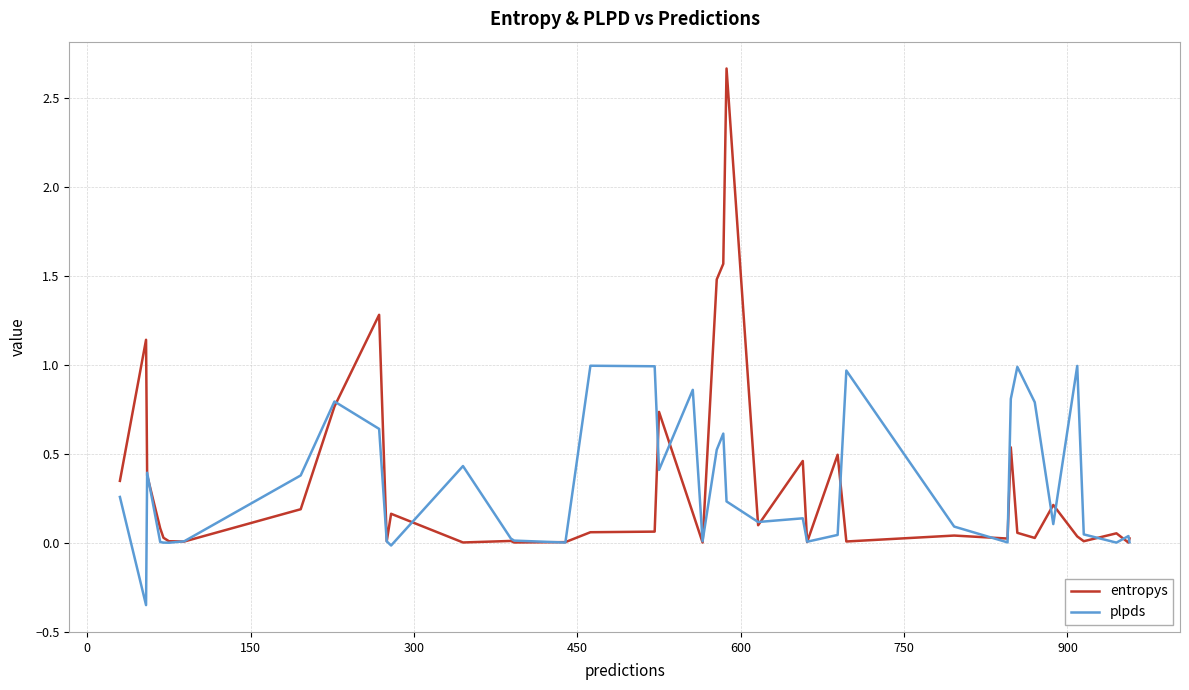

List the series in order of their peak value, highest first.

entropys, plpds